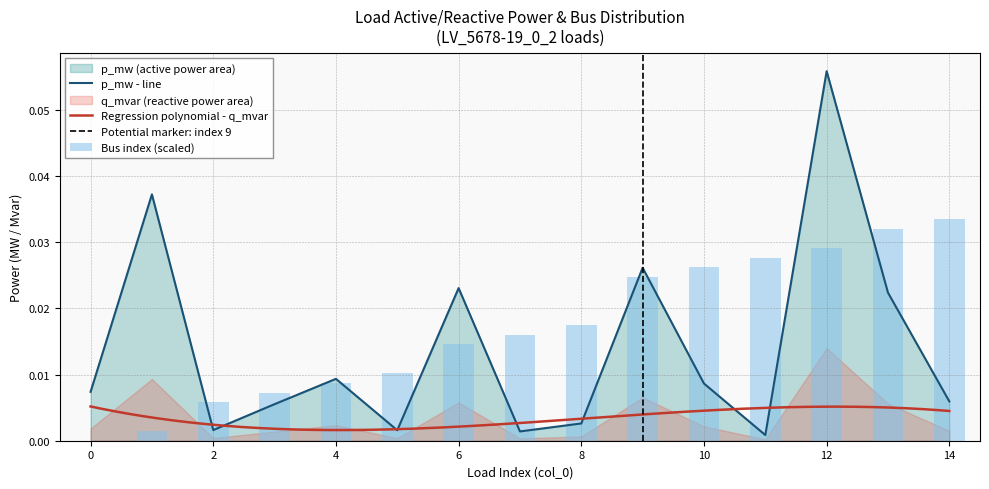

What is the sum of the p_mw values at 13 and 1?

0.1